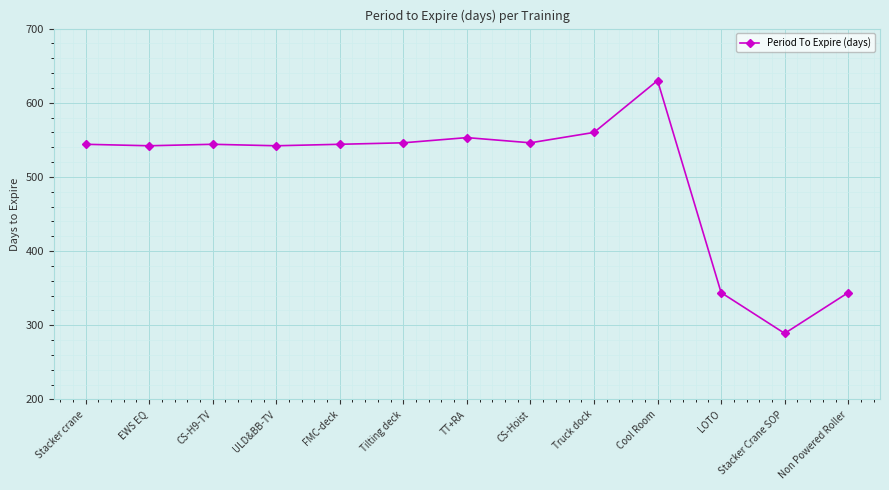

Read the value at EWS EQ.

542